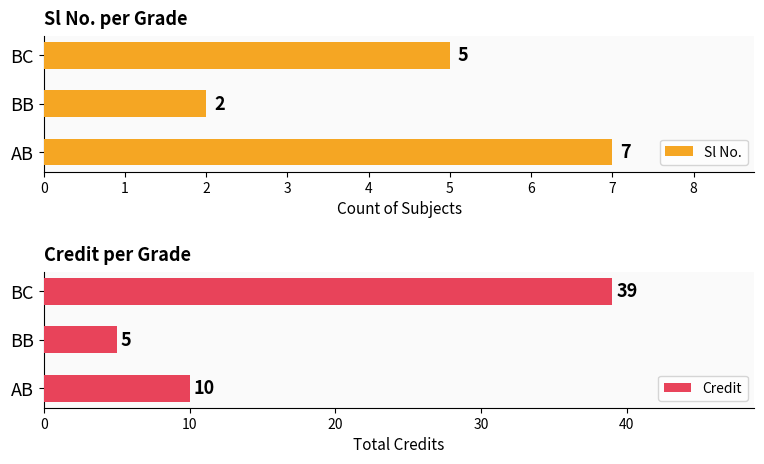

Which series has the largest range (max minus min)?

Credit